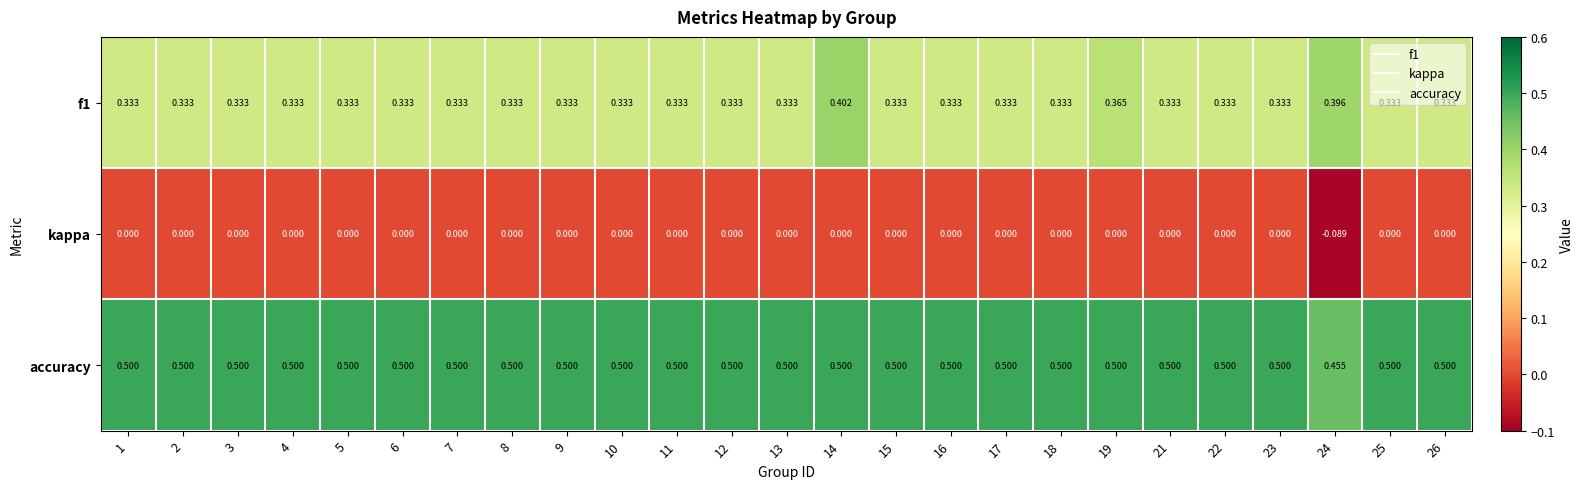

Is the value of kappa at 13 greater than the value of f1 at 11?

No